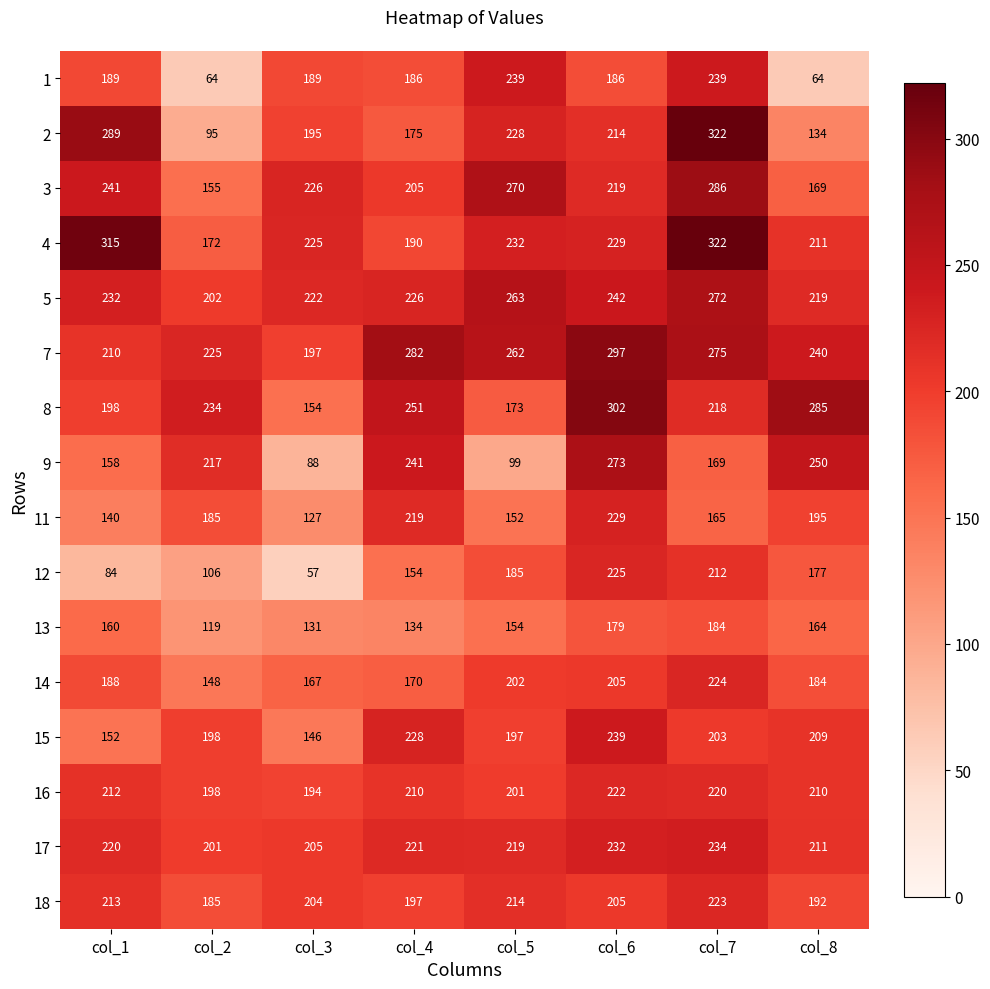

Which category has the lowest value across all series?

col_3